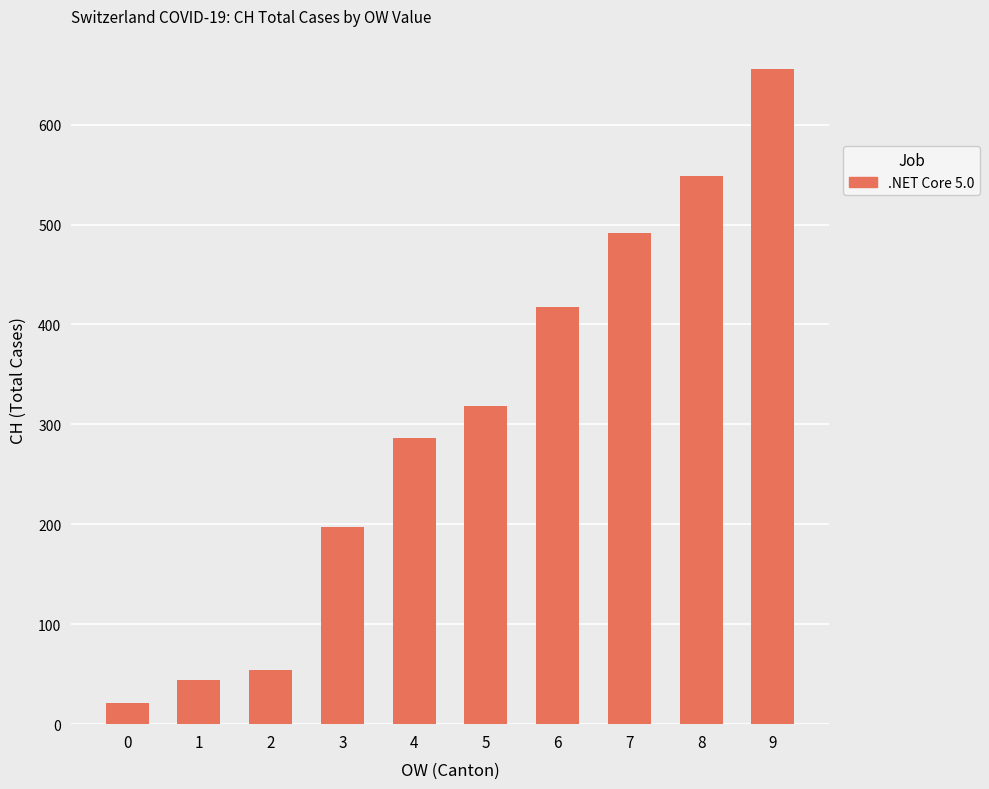

What is the smallest value displayed?

21